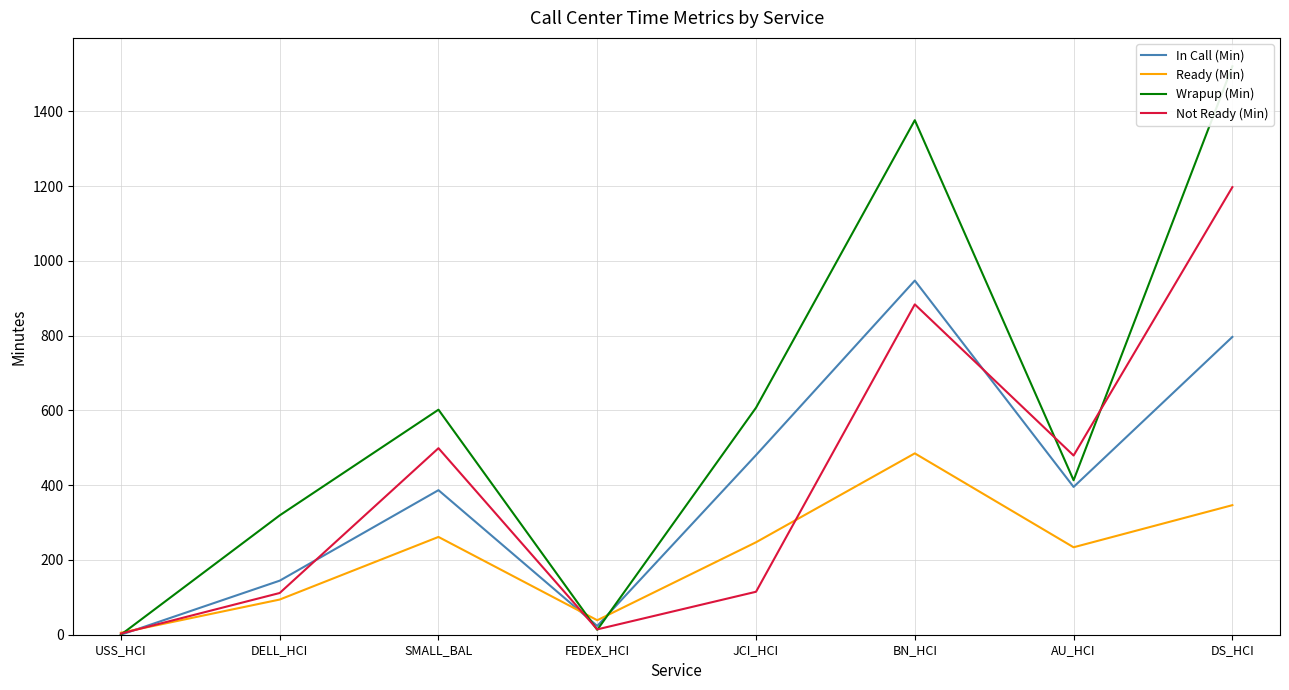

What is the label of the 6th point from the left?

BN_HCI